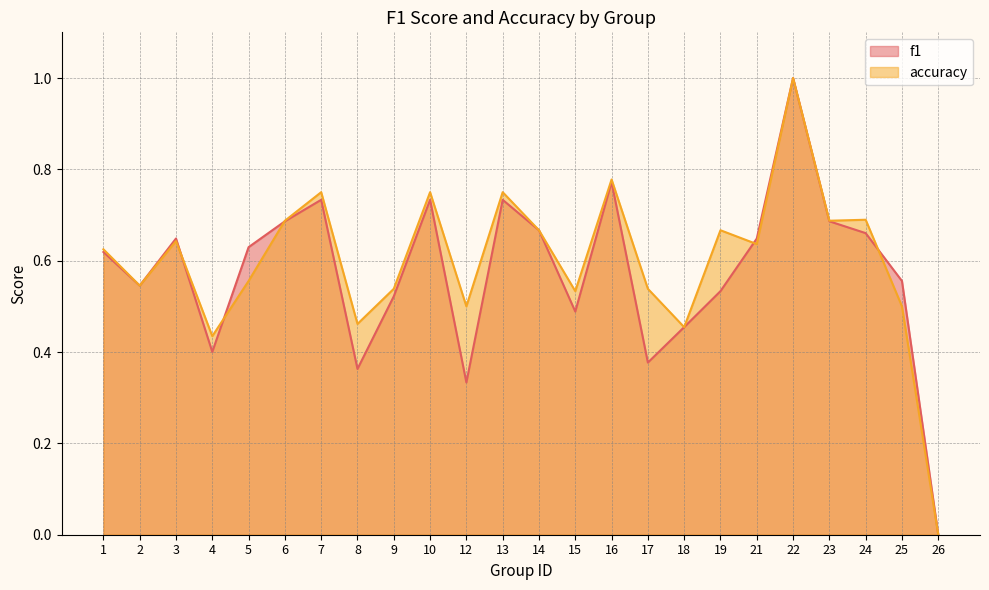

What is the sum of all f1 values?

13.8